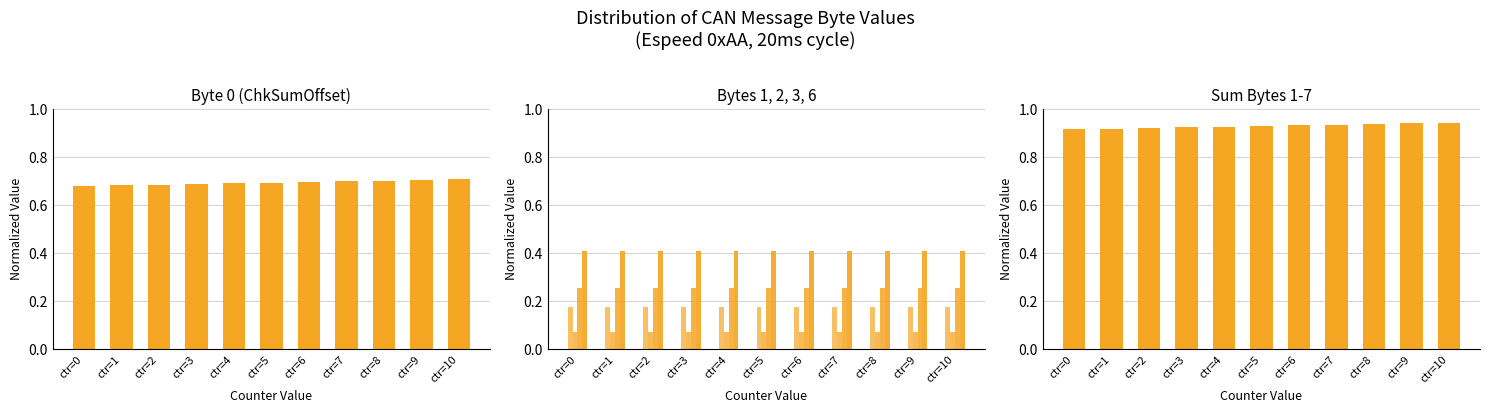

Which series has the widest spread of values?

Byte 0